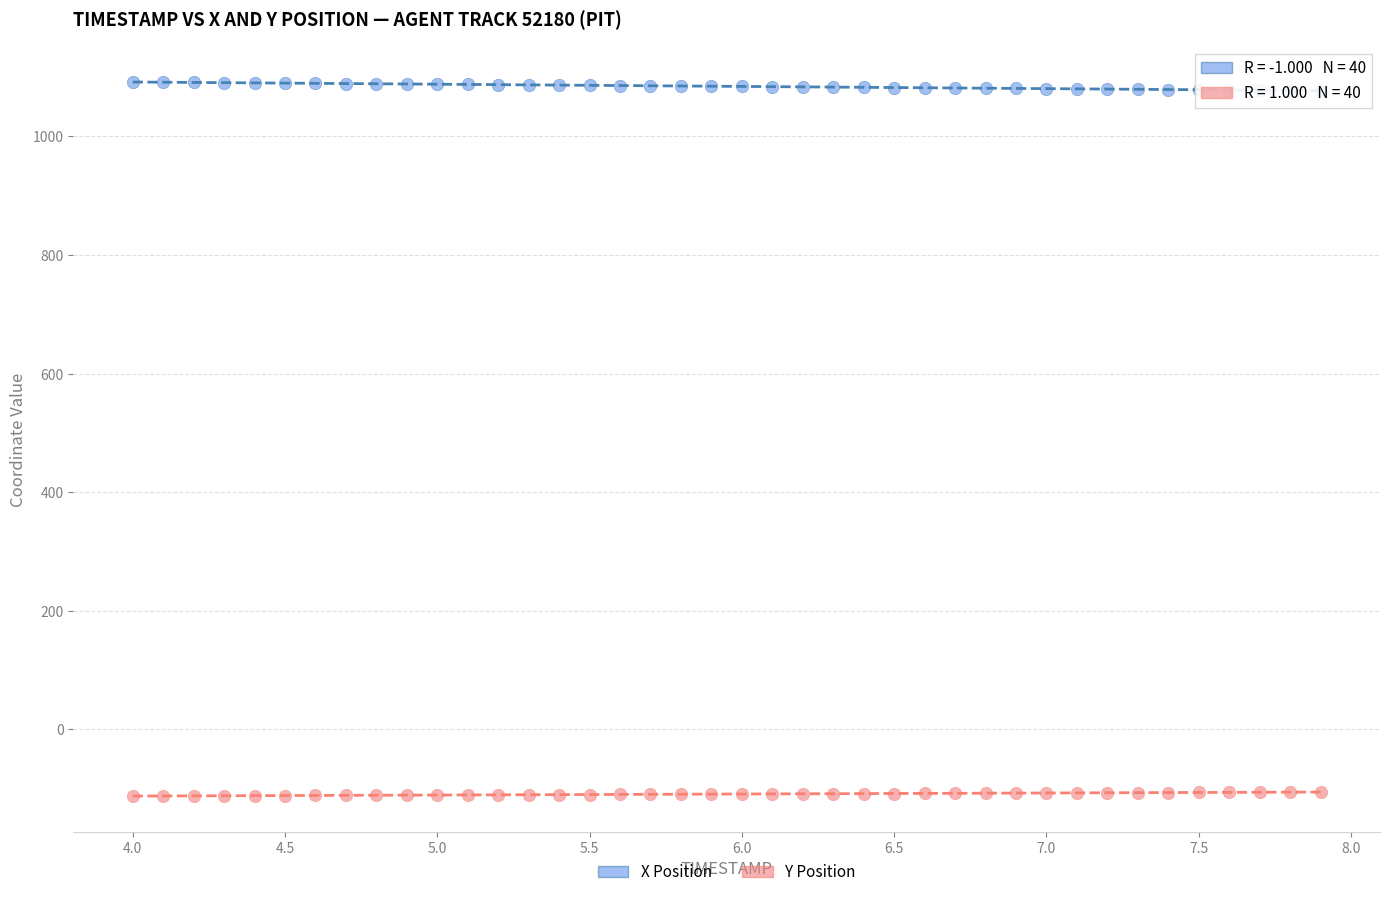

What are all the series names shown in the legend?

X Position, Y Position